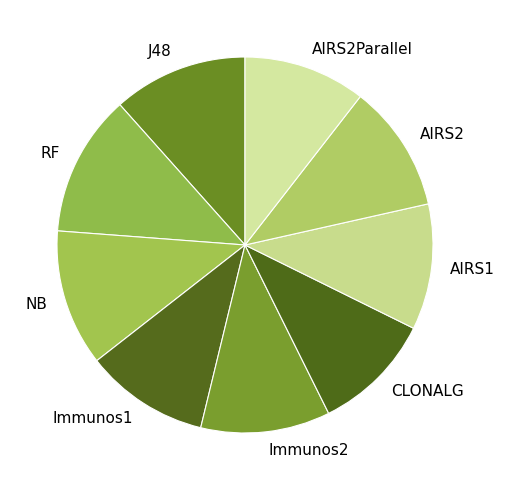

Between Immunos1 and NB, which is larger?

NB